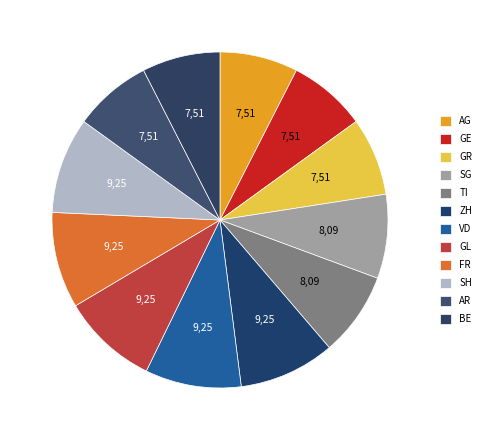

To the nearest percent, what percentage of the pie is FR?

9%